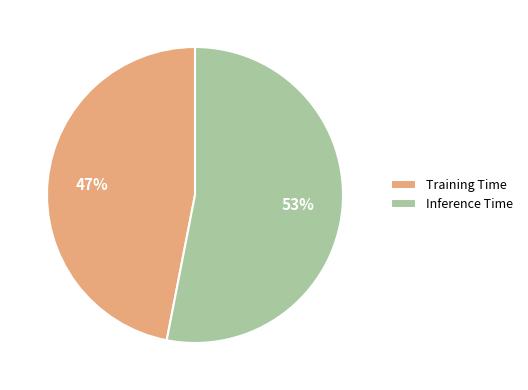

What is the largest slice in the pie chart?

Inference Time